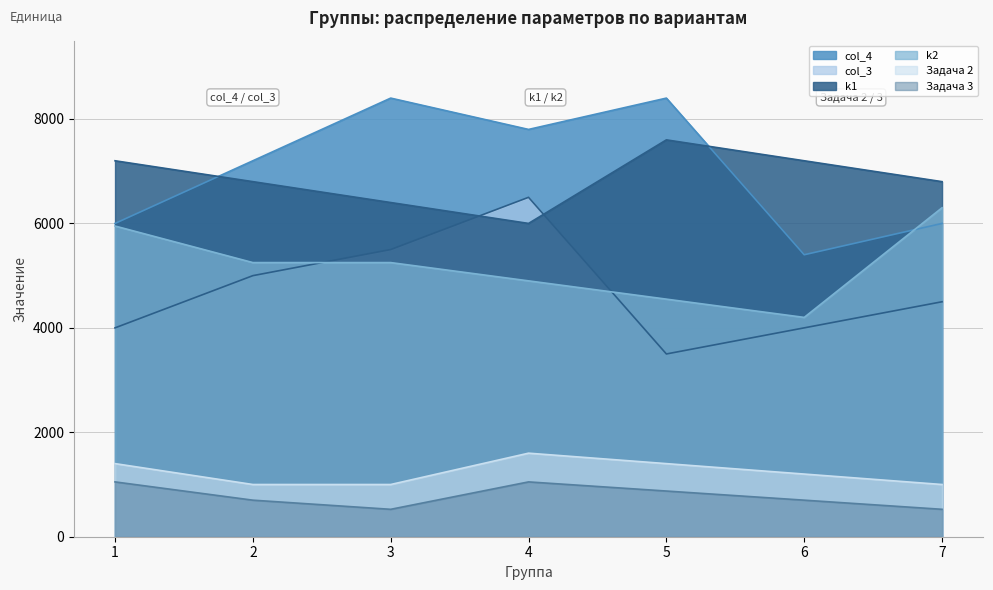

At which label does k1 reach its minimum?

4